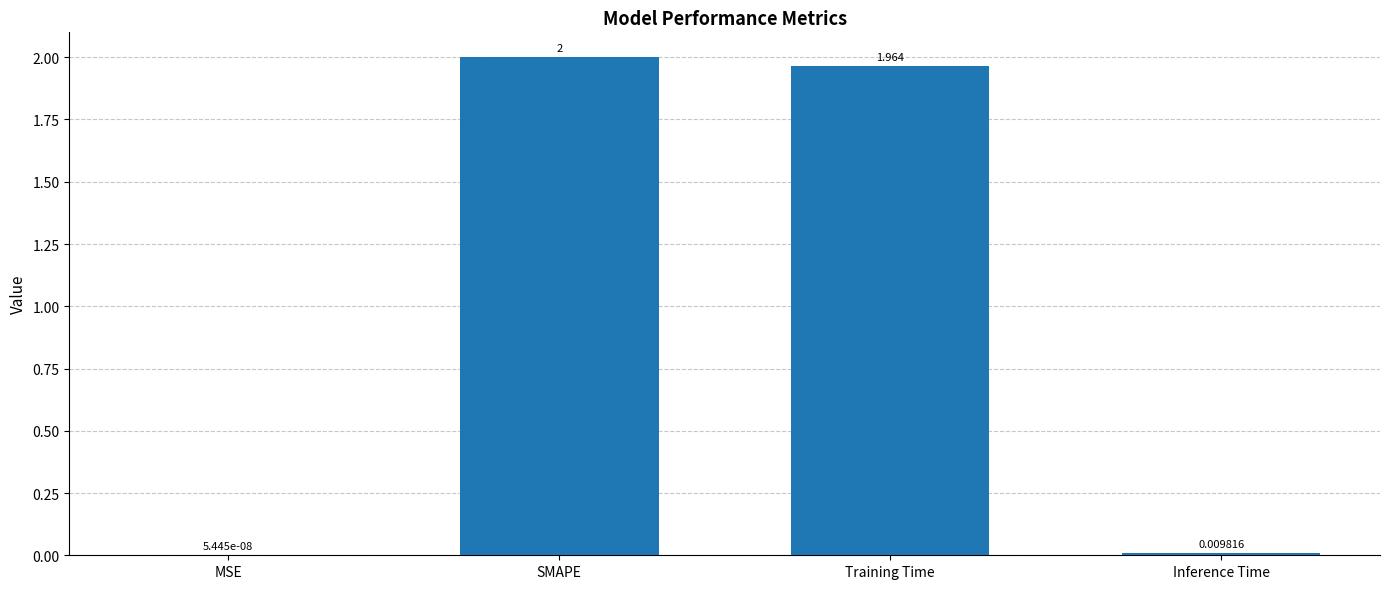

Between MSE and Inference Time, which is larger?

Inference Time